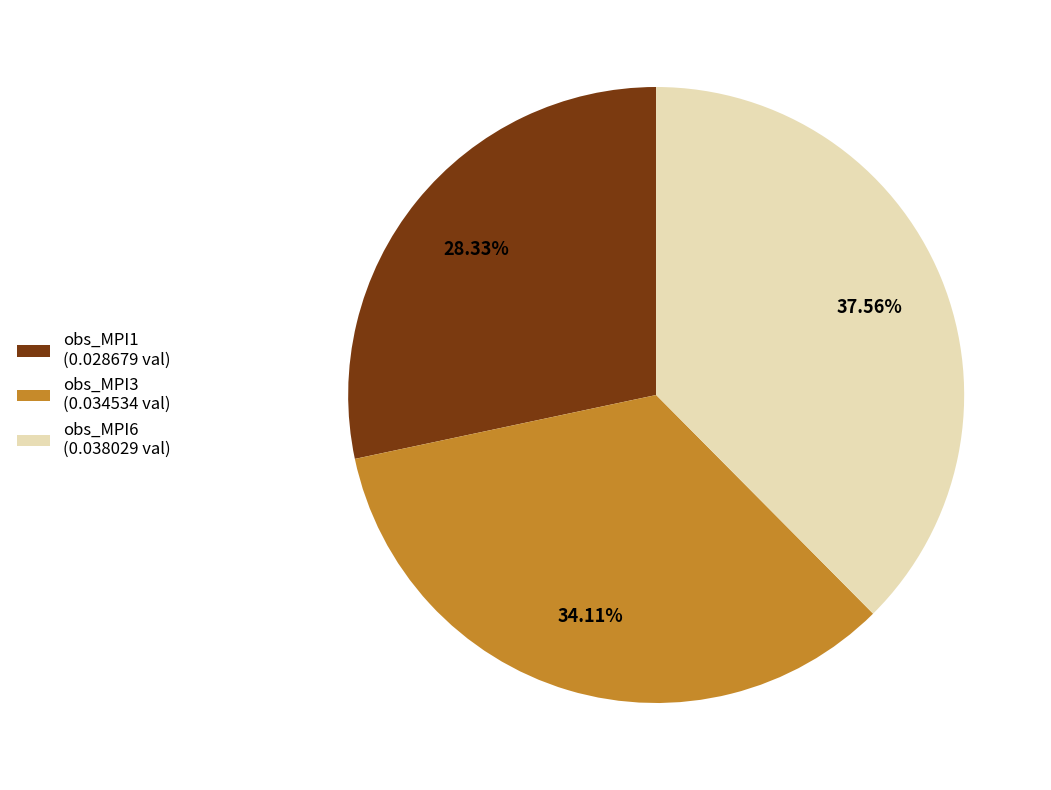

To the nearest percent, what percentage of the pie is obs_MPI3?

34%